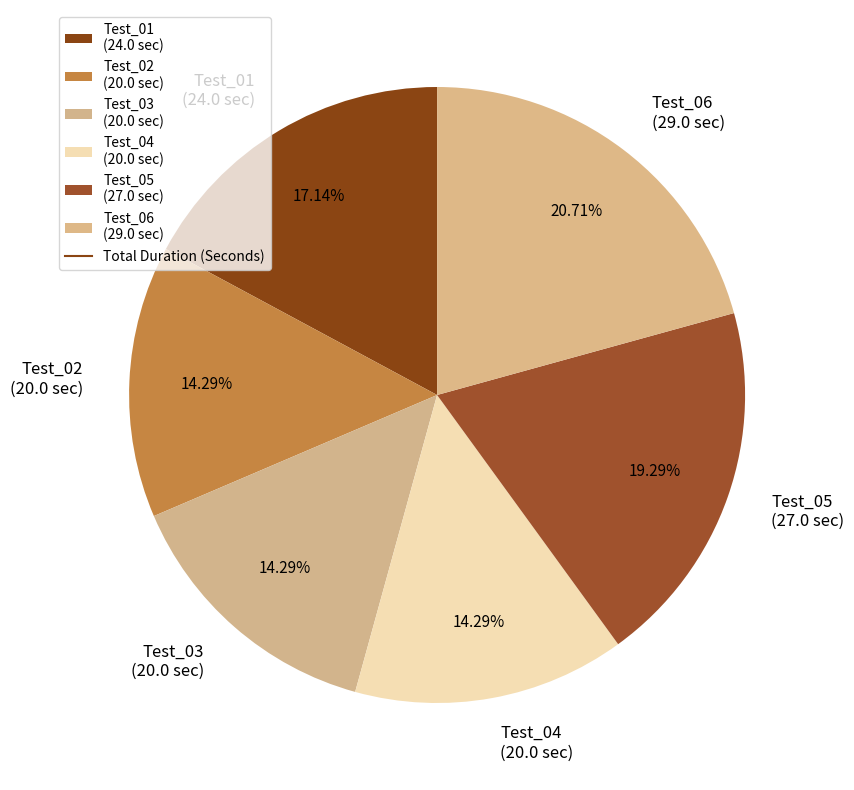

Does Test_04 (20.0 sec) represent more than half of the total?

No